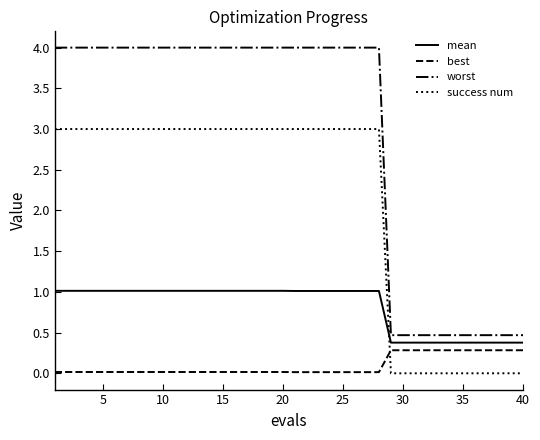

What is the maximum value for mean?

1.0